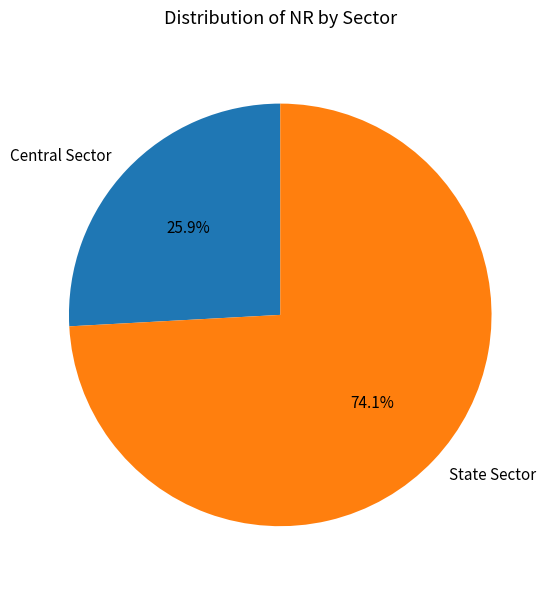

How many slices are in this pie chart?

2